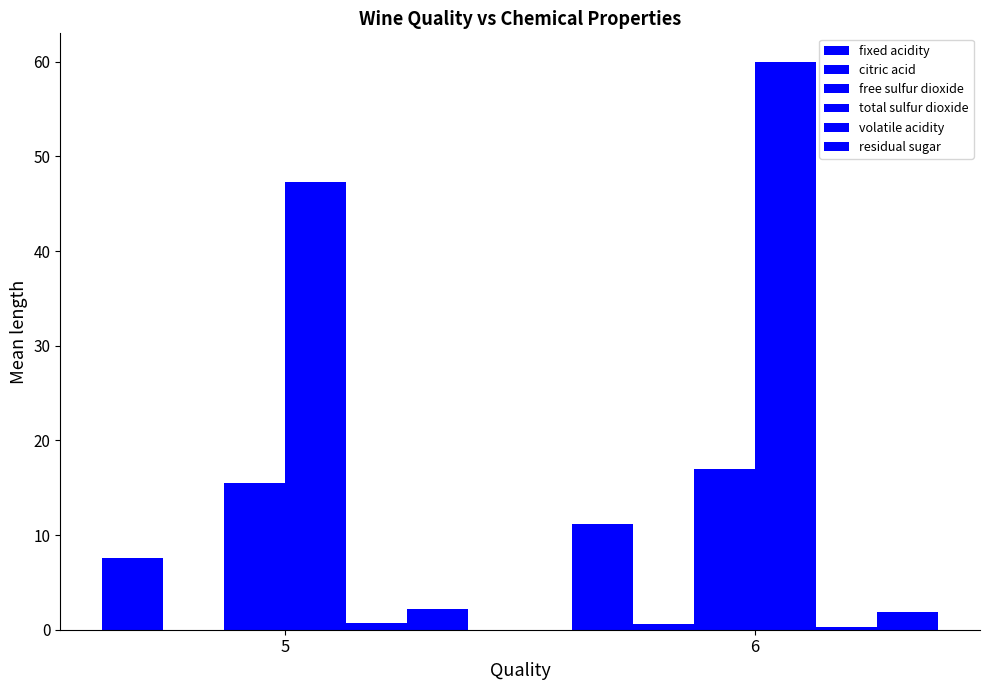

Are the bars grouped side by side (vs. stacked)?

Yes